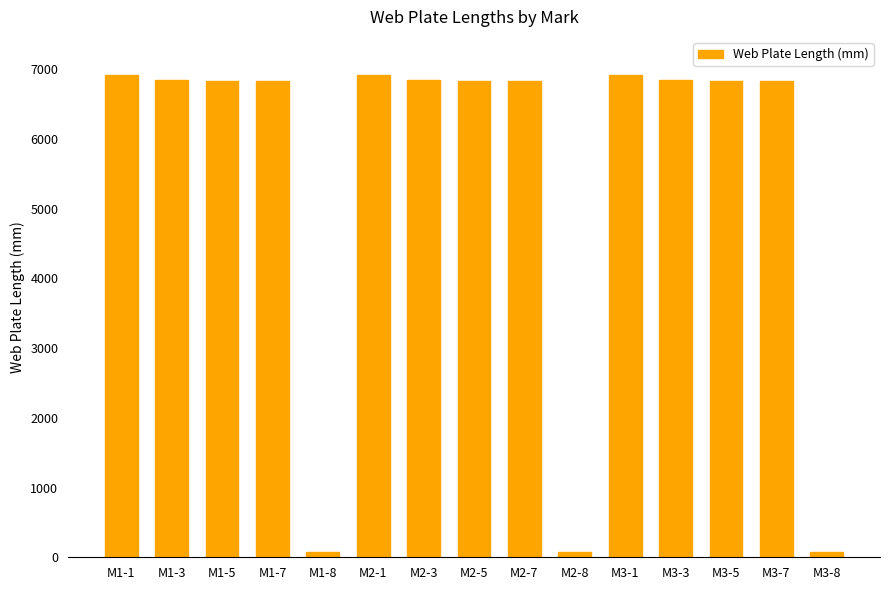

The chart shows a value of 70 at M2-8. True or false?

True